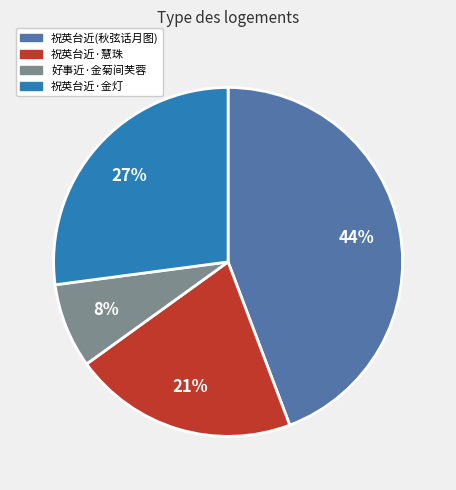

What is the largest slice in the pie chart?

祝英台近(秋弦话月图)